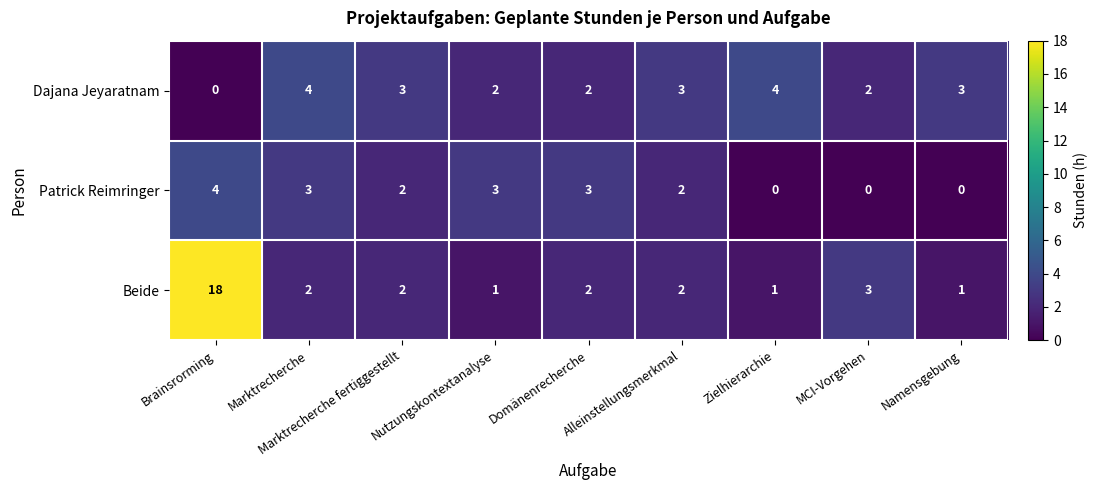

At how many categories does at least one series exceed 10?

1